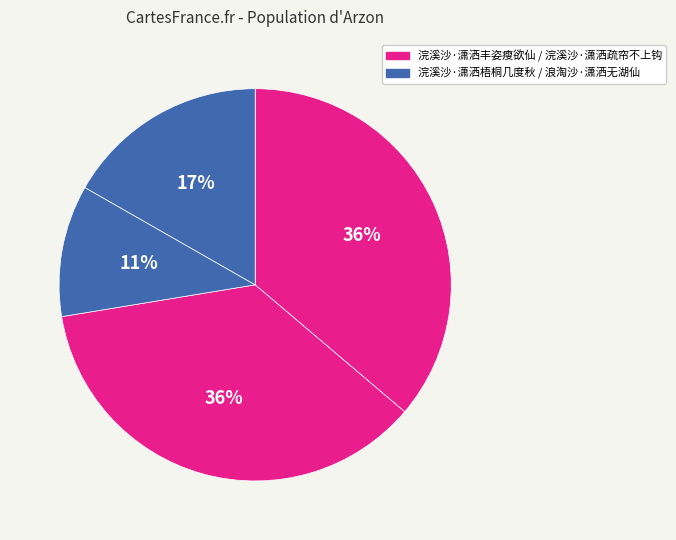

Which slice is the largest?

浣溪沙·潇洒丰姿瘦欲仙